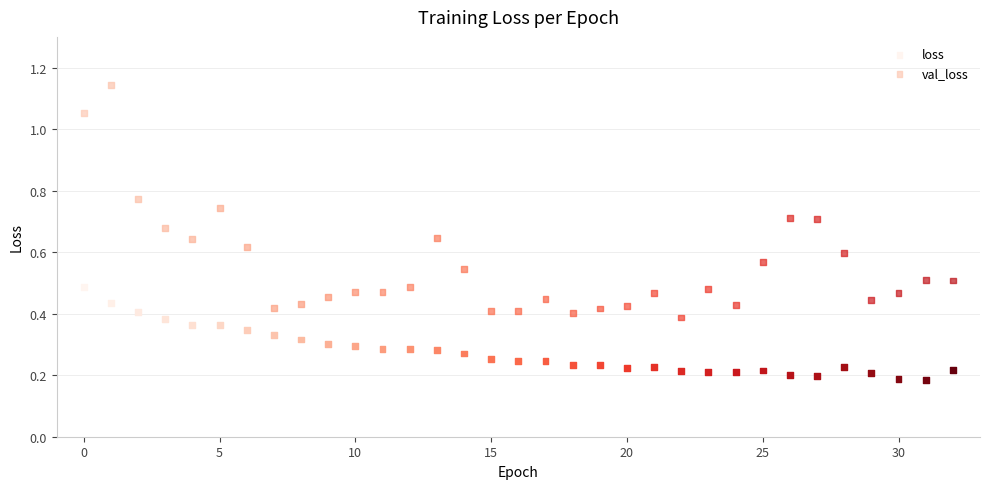

Which series has the largest Y range (max minus min)?

val_loss